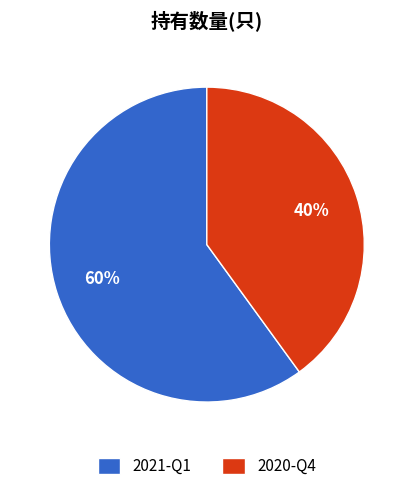

Count the number of slices in the pie.

2